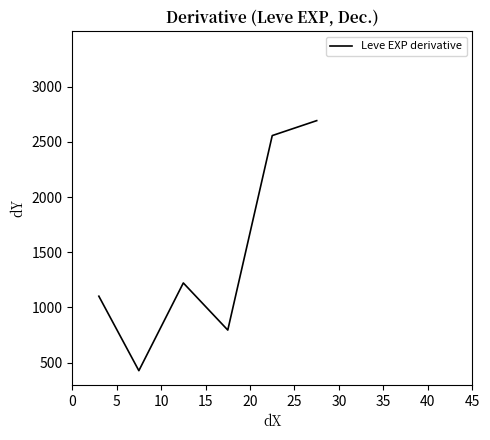

What is the difference between the maximum and minimum values?

2264.3